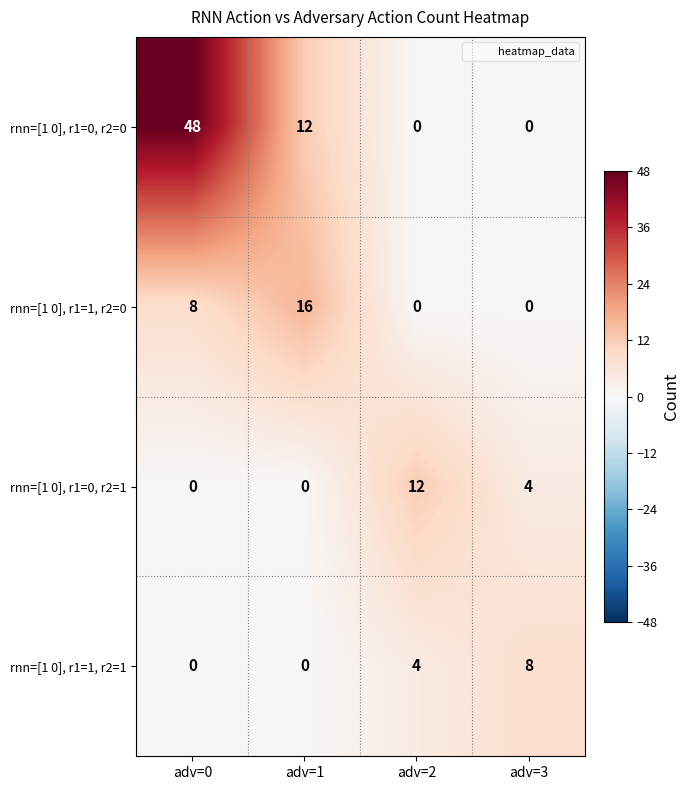

Reading left to right, list all the values displayed in this chart.

rnn=[1 0], r1=0, r2=0: adv=0=48	adv=1=12	adv=2=0	adv=3=0
rnn=[1 0], r1=1, r2=0: adv=0=8	adv=1=16	adv=2=0	adv=3=0
rnn=[1 0], r1=0, r2=1: adv=0=0	adv=1=0	adv=2=12	adv=3=4
rnn=[1 0], r1=1, r2=1: adv=0=0	adv=1=0	adv=2=4	adv=3=8